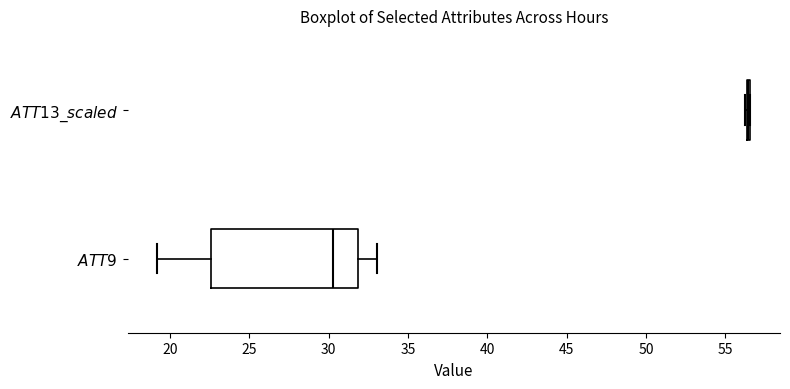

Reading bottom to top, read every box against the x-axis: the position of its median line, the range the box covers, and the ends of its whiskers. The values are not printed on the chart, so give them approximately, as read against the axis.

$\it{ATT9}$: median 30.5, box 22.5 to 32.0, whiskers 19.0 to 33.0
$\it{ATT13\_scaled}$: box collapsed to a line at 56.5, whiskers 56.5 to 56.5